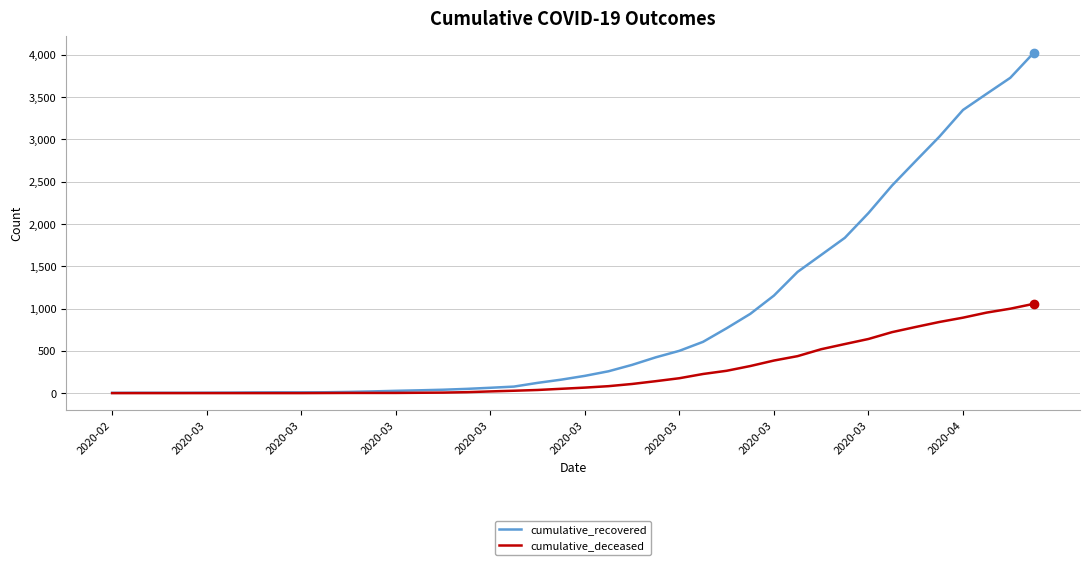

What is the maximum value shown in the chart?

4026